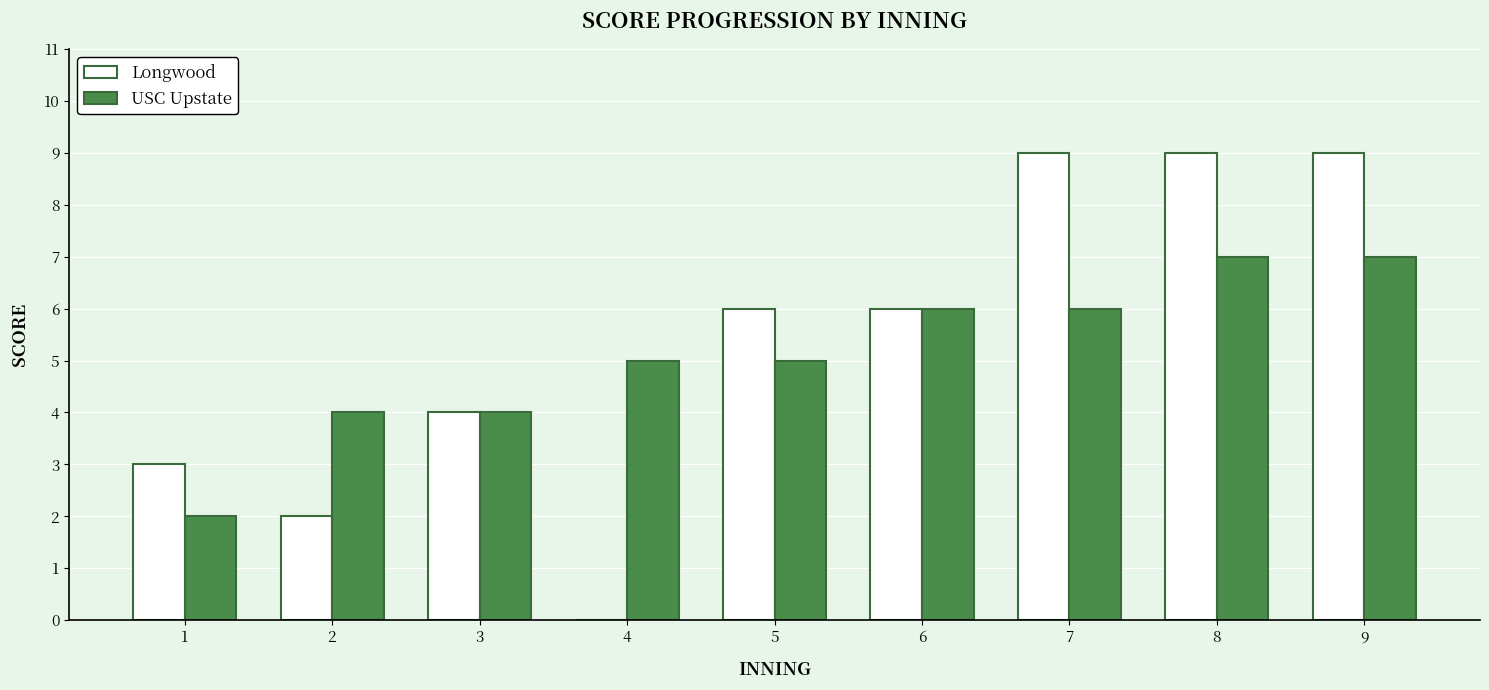

What is the sum of all Longwood values?

48